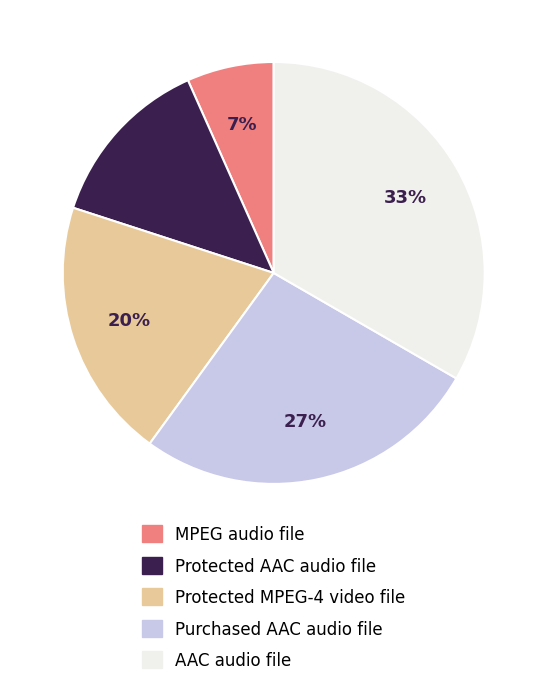

The MPEG audio file slice represents 1% of the pie. True or false?

False